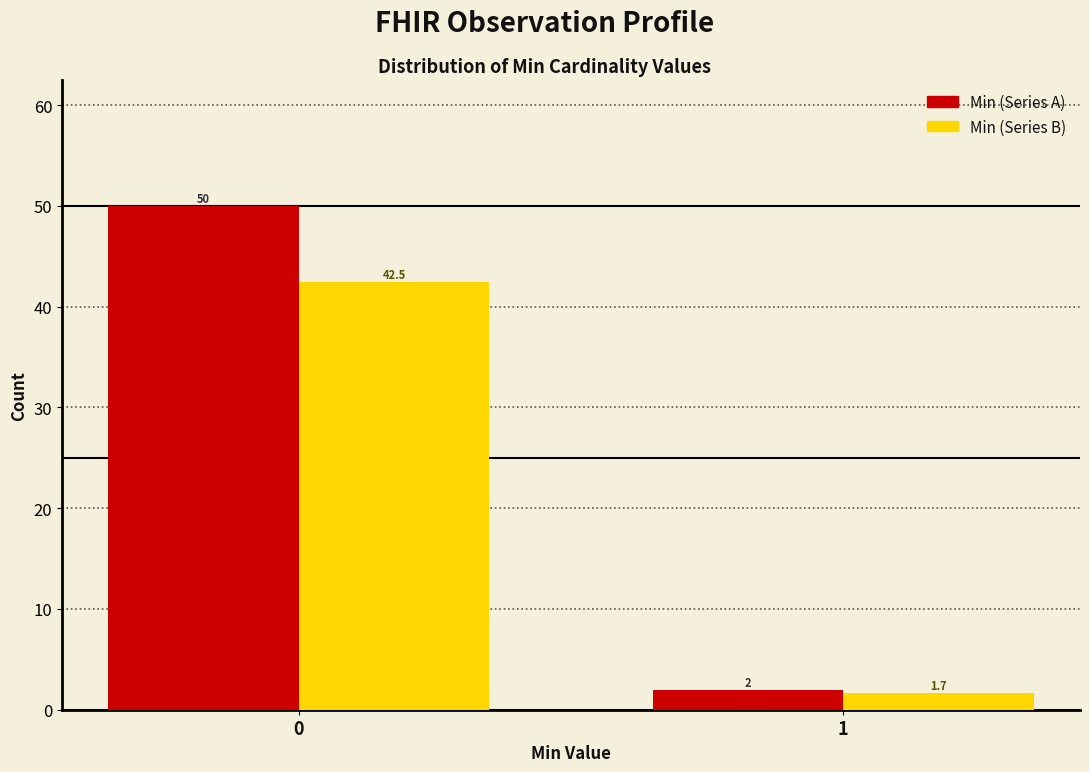

Reading left to right, extract all data points from this chart.

Min (Series A): 50.0	2.0
Min (Series B): 42.5	1.7